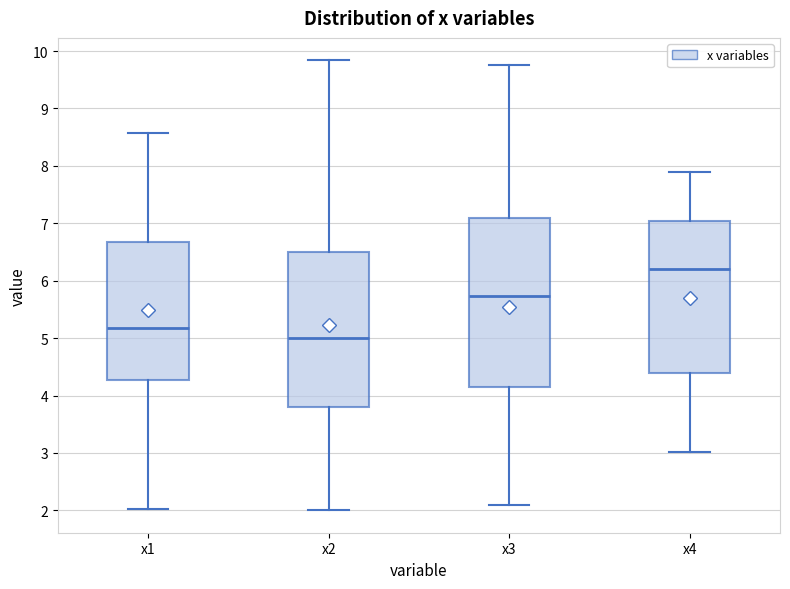

Reading left to right, transcribe this box plot: for each box, give where its median line is, the range the box spans, and where its two whiskers end, as read against the y-axis. The values are not printed on the chart, so give them approximately, as read against the axis.

x1: median 5.2, box 4.3 to 6.7, whiskers 2.0 to 8.6
x2: median 5.0, box 3.8 to 6.5, whiskers 2.0 to 9.8
x3: median 5.7, box 4.2 to 7.1, whiskers 2.1 to 9.8
x4: median 6.2, box 4.4 to 7.0, whiskers 3.0 to 7.9